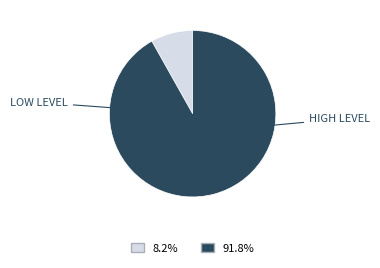

How many segments does this pie chart have?

2